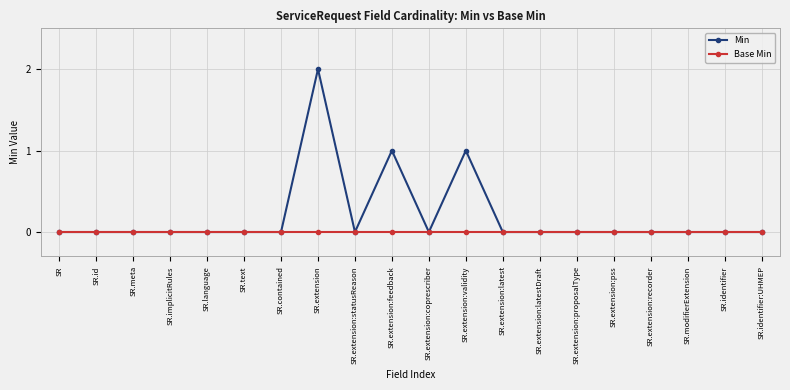

Is it true that Base Min equals 0 at SR.extension:recorder?

True